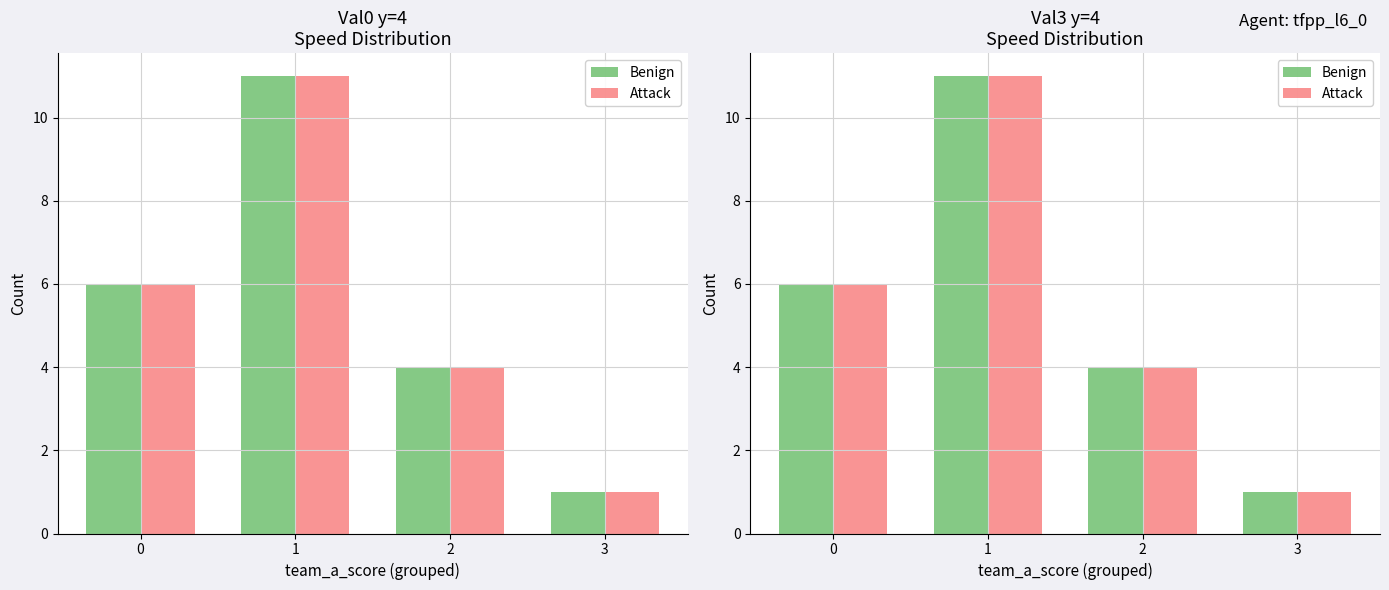

At which category is the sum across all series the highest?

1